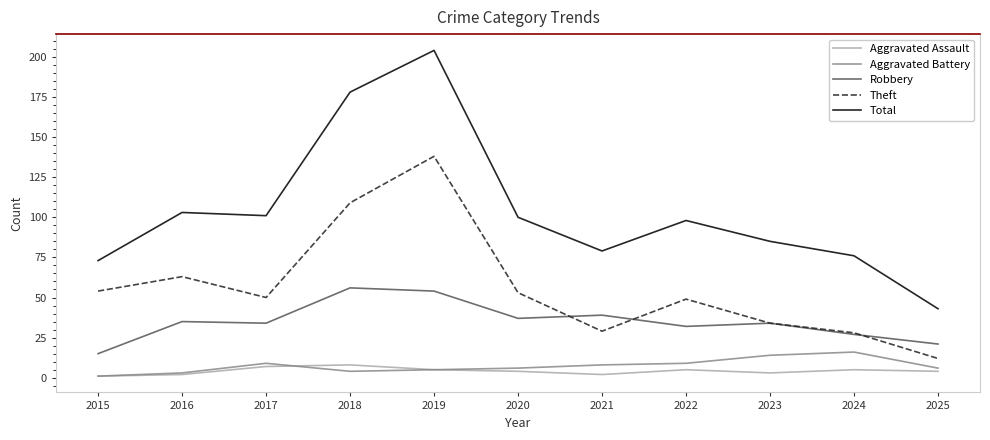

What is the total value across all series at 2020?

200